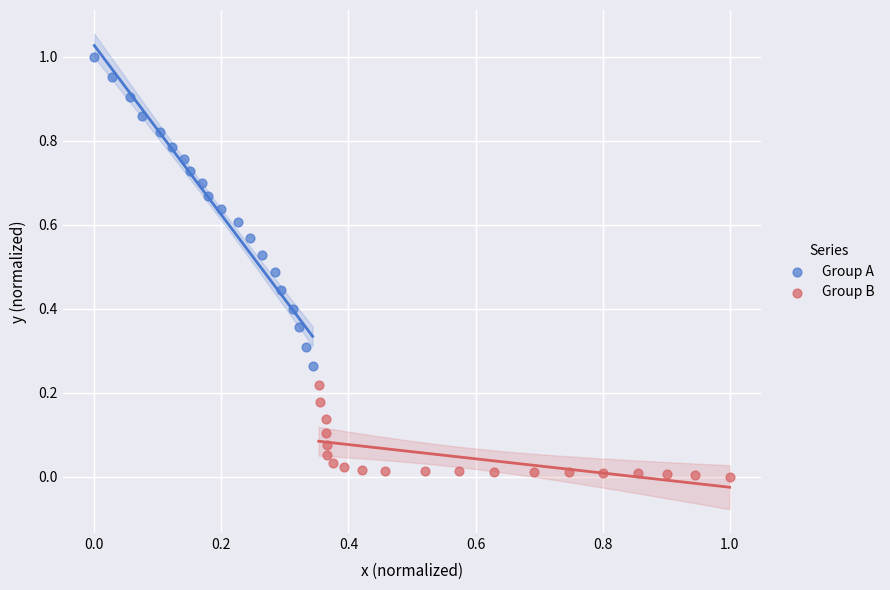

Which series has the largest Y range (max minus min)?

Group A